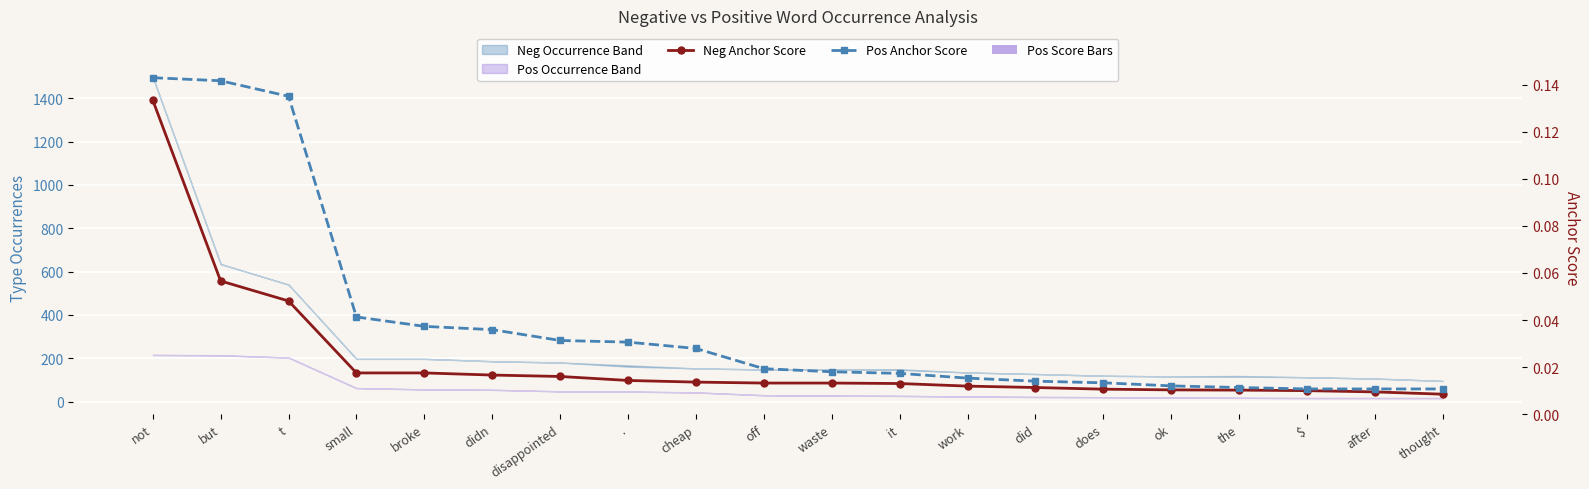

Reading right to left, what are all the values shown in this chart?

Neg Anchor Score: thought=0.0	after=0.0	$=0.0	the=0.0	ok=0.0	does=0.0	did=0.0	work=0.0	it=0.0	waste=0.0	off=0.0	cheap=0.0	.=0.0	disappointed=0.0	didn=0.0	broke=0.0	small=0.0	t=0.0	but=0.1	not=0.1
Pos Anchor Score: thought=0.0	after=0.0	$=0.0	the=0.0	ok=0.0	does=0.0	did=0.0	work=0.0	it=0.0	waste=0.0	off=0.0	cheap=0.0	.=0.0	disappointed=0.0	didn=0.0	broke=0.0	small=0.0	t=0.1	but=0.1	not=0.1
Pos Score Bars: thought=0.0	after=0.0	$=0.0	the=0.0	ok=0.0	does=0.0	did=0.0	work=0.0	it=0.0	waste=0.0	off=0.0	cheap=0.0	.=0.0	disappointed=0.0	didn=0.0	broke=0.0	small=0.0	t=0.0	but=0.0	not=0.0